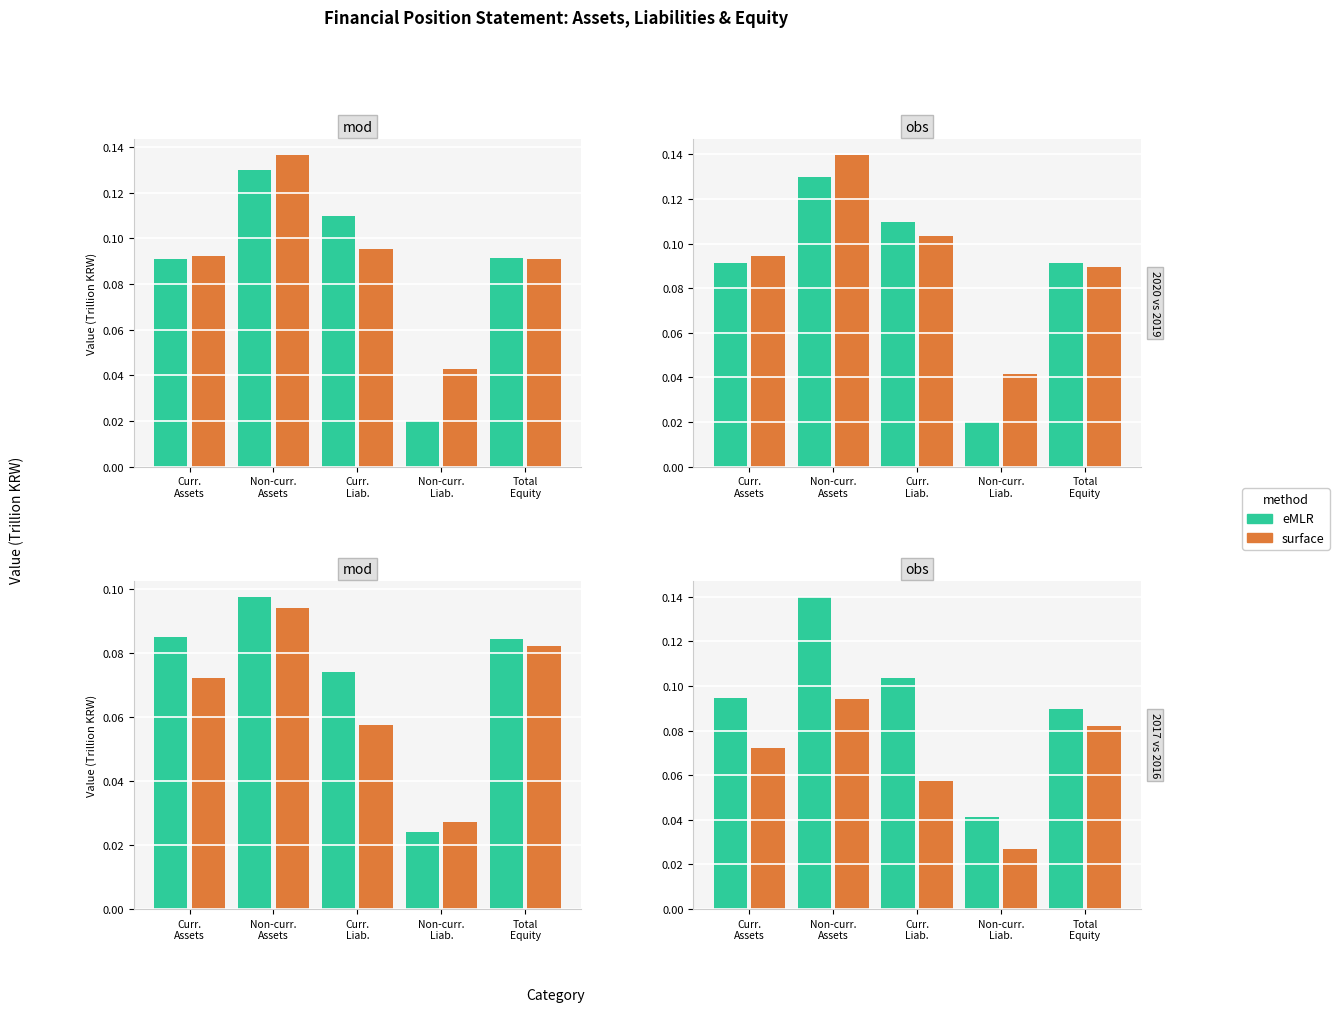

At Non-curr.
Liab., list the series in order from largest to smallest.

eMLR, surface